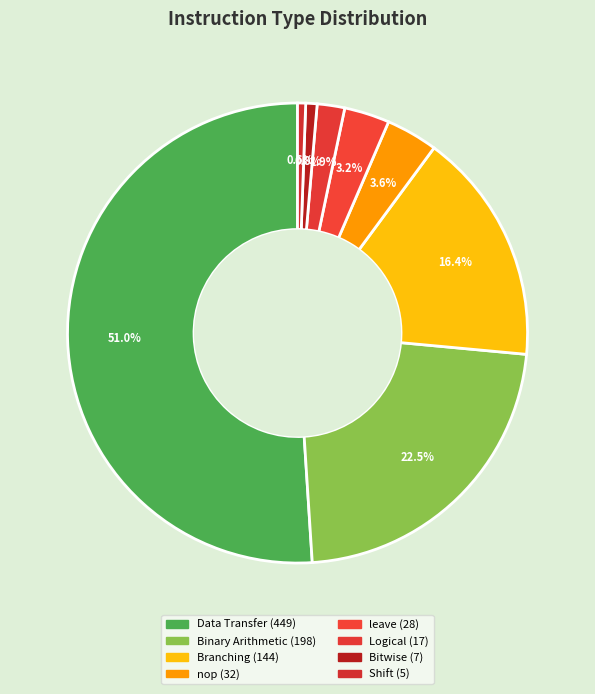

Does Bitwise represent more than half of the total?

No